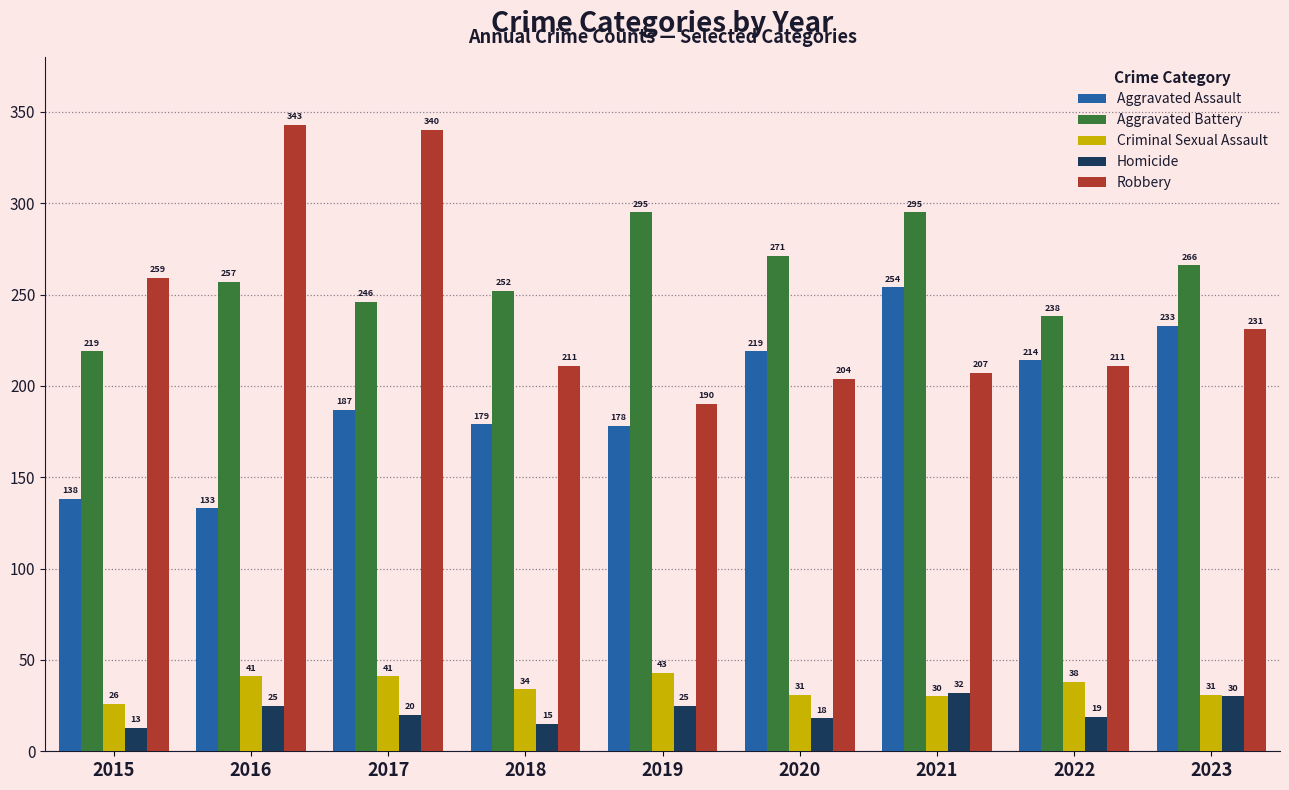

Reading left to right, list all the values displayed in this chart.

Aggravated Assault: 138	133	187	179	178	219	254	214	233
Aggravated Battery: 219	257	246	252	295	271	295	238	266
Criminal Sexual Assault: 26	41	41	34	43	31	30	38	31
Homicide: 13	25	20	15	25	18	32	19	30
Robbery: 259	343	340	211	190	204	207	211	231